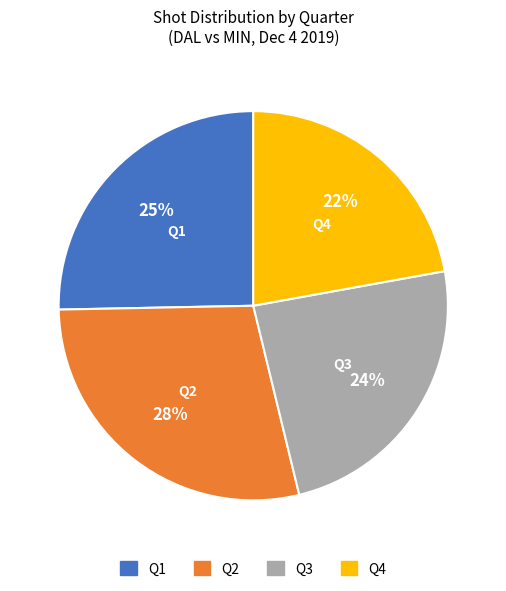

To the nearest percent, what is the average slice percentage?

25%